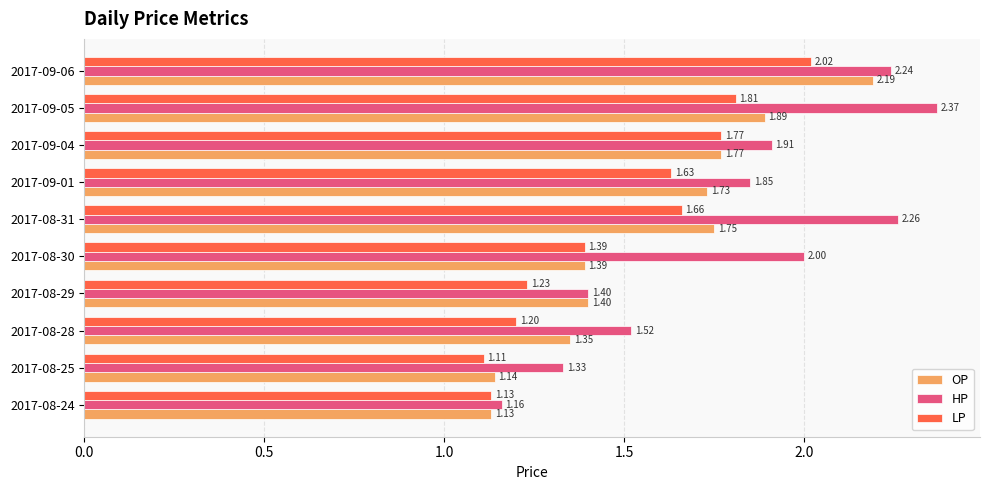

What is the difference between the highest and lowest values at 2017-09-05?

0.6